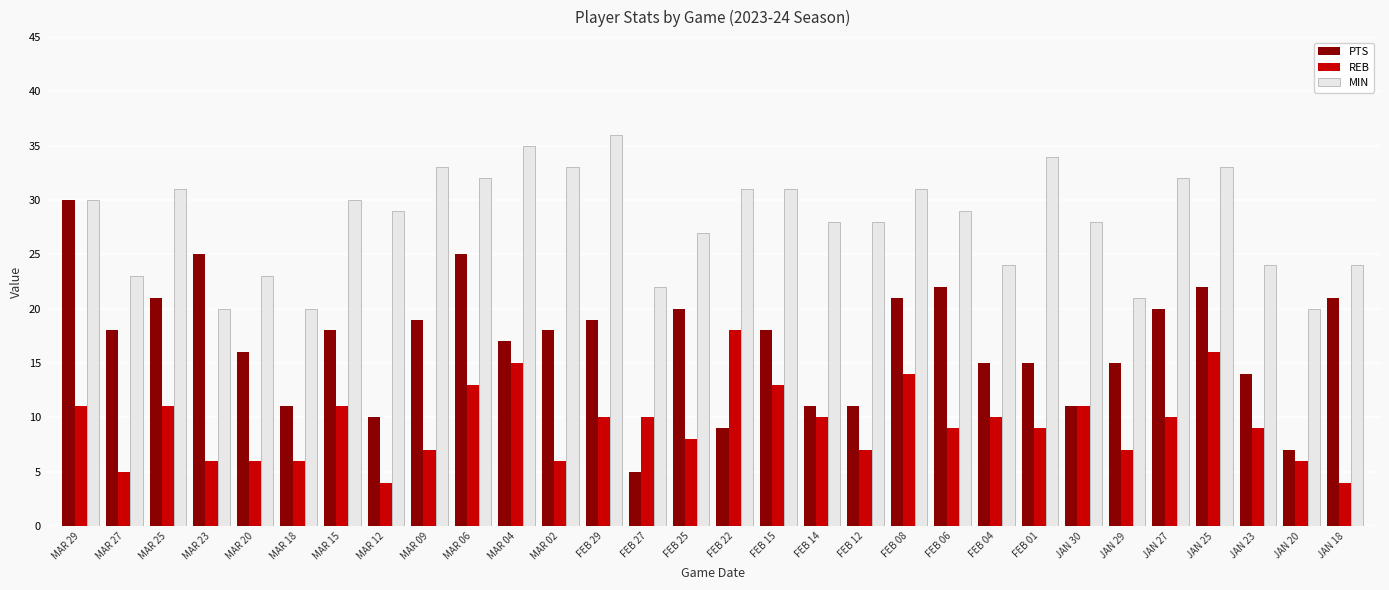

List the series in order of their overall mean, highest first.

MIN, PTS, REB